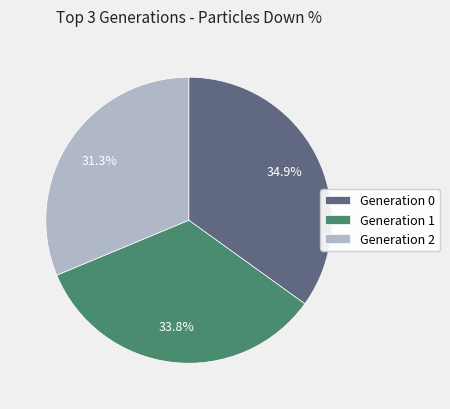

Rank the categories by value from lowest to highest.

Generation 2, Generation 1, Generation 0